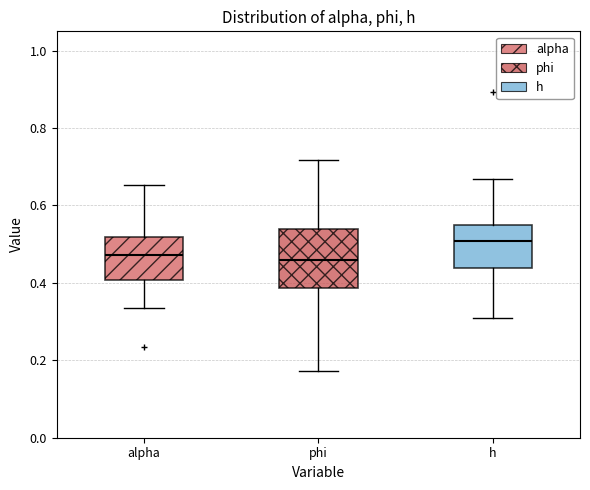

Where does the lower whisker of the box for h end on the y-axis? The values are not printed on the chart, so give them approximately, as read against the axis.

0.32